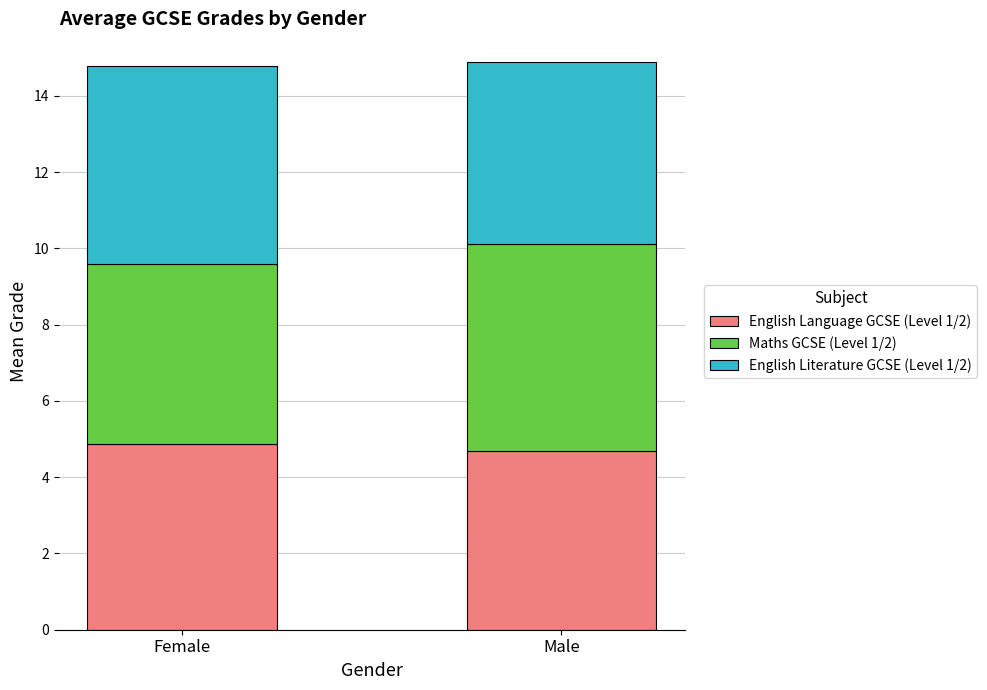

What is the highest value of the English Language GCSE (Level 1/2) series?

4.9